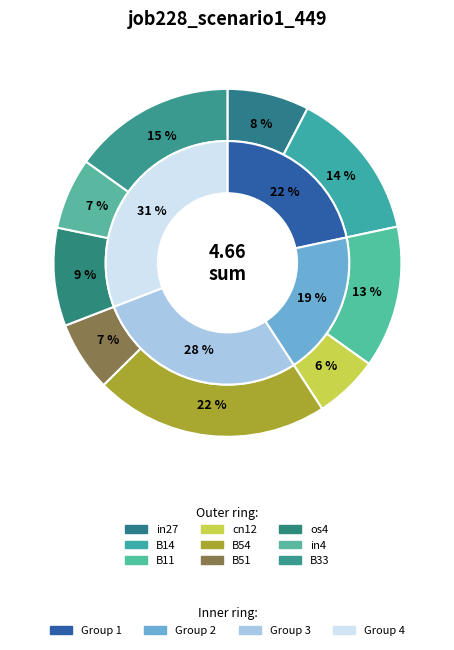

Rank the categories by value from lowest to highest.

cn12, B51, in4, in27, os4, B11, B14, B33, B54